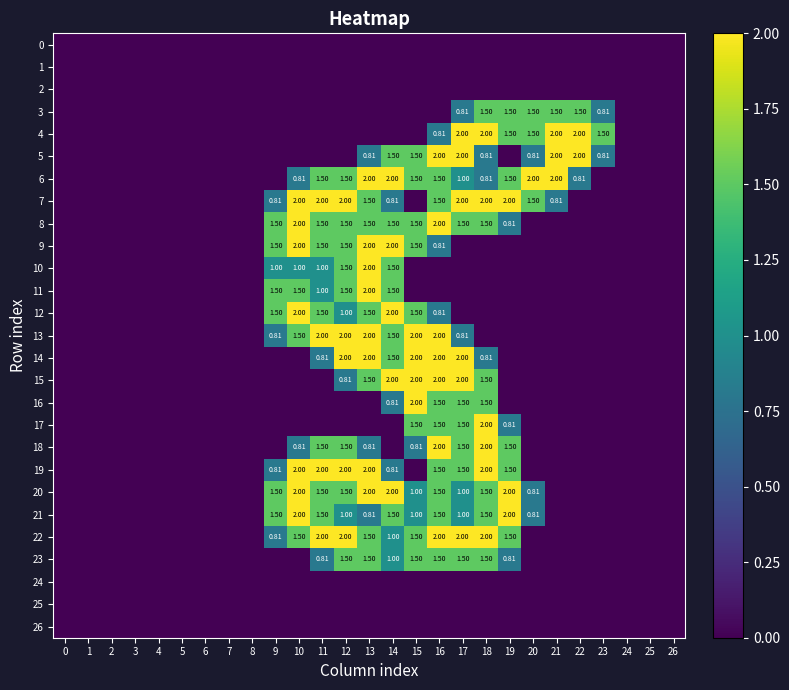

Which category has the highest value in the 8 series?

10